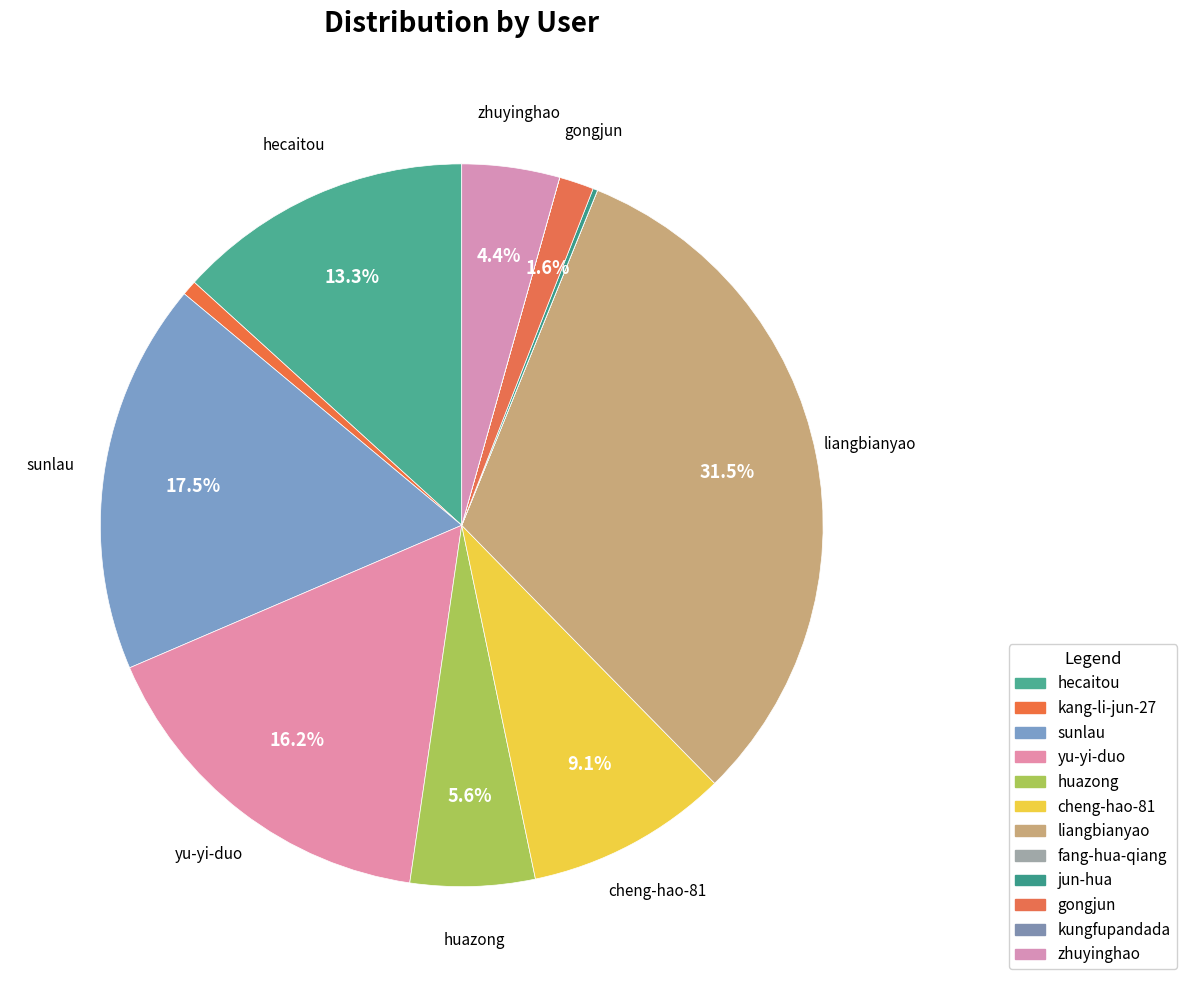

Between liangbianyao and gongjun, which is larger?

liangbianyao